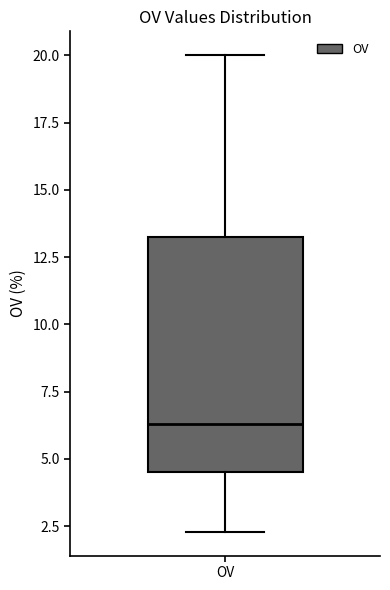

Transcribe this box plot: give where the median line is, the range the box spans, and where the two whiskers end, as read against the y-axis. The values are not printed on the chart, so give them approximately, as read against the axis.

median 6.5, box 4.5 to 13.0, whiskers 2.5 to 20.0